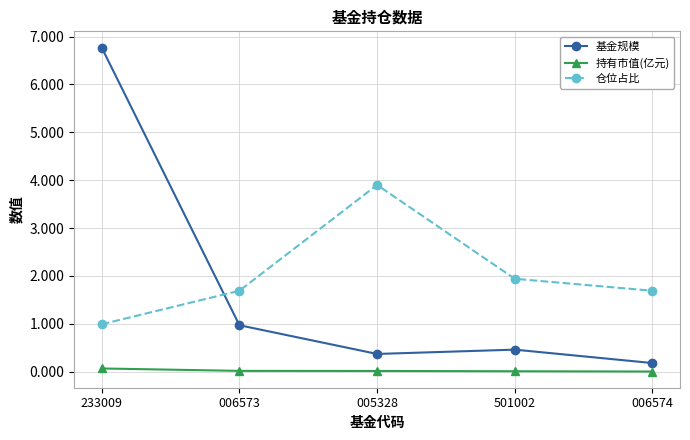

At how many categories does at least one series exceed 5?

1